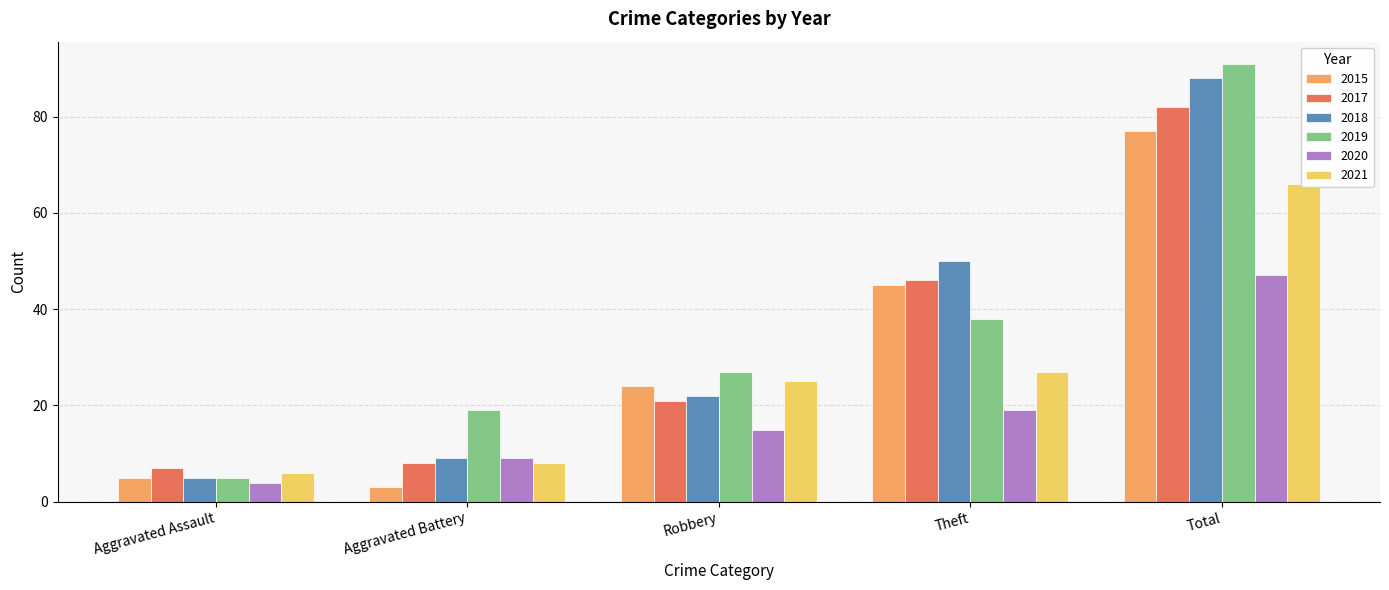

What is the difference between the highest and lowest values at Aggravated Assault?

3